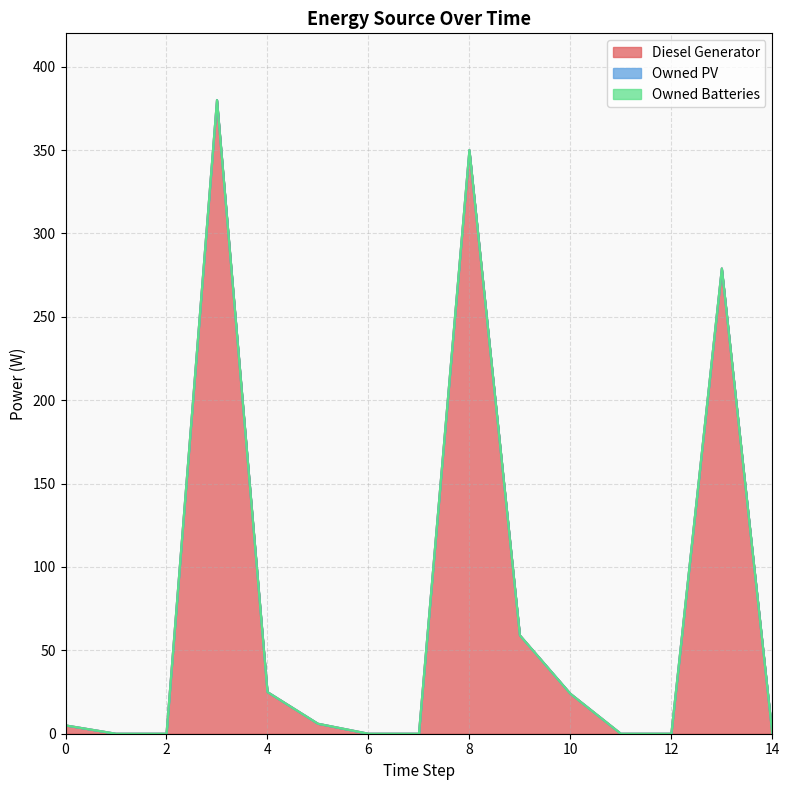

List the series in order of their peak value, lowest first.

Owned PV, Owned Batteries, Diesel Generator